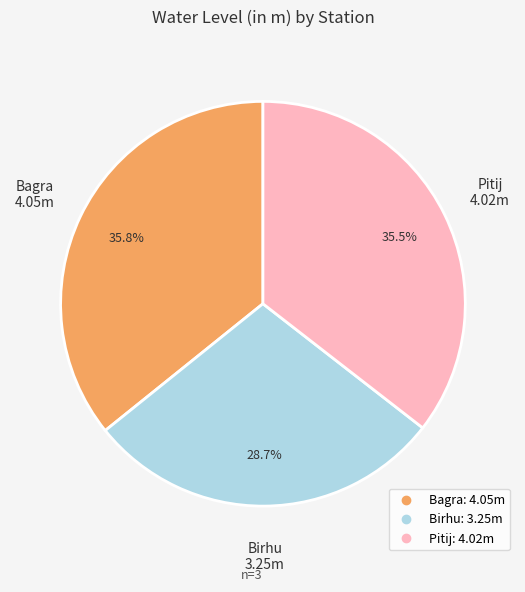

The Pitij slice represents 25% of the pie. True or false?

False